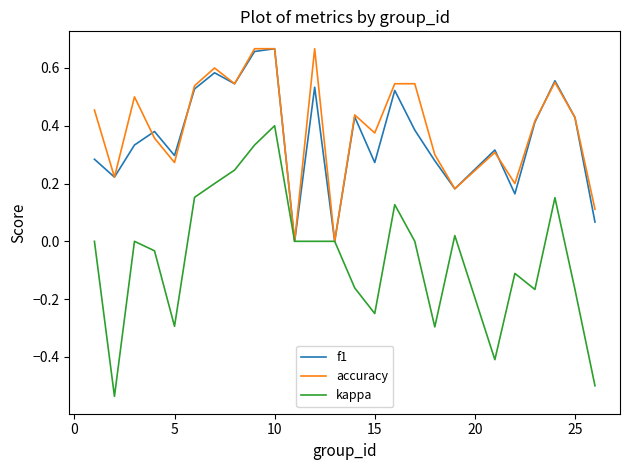

Which series has the widest spread of values?

kappa